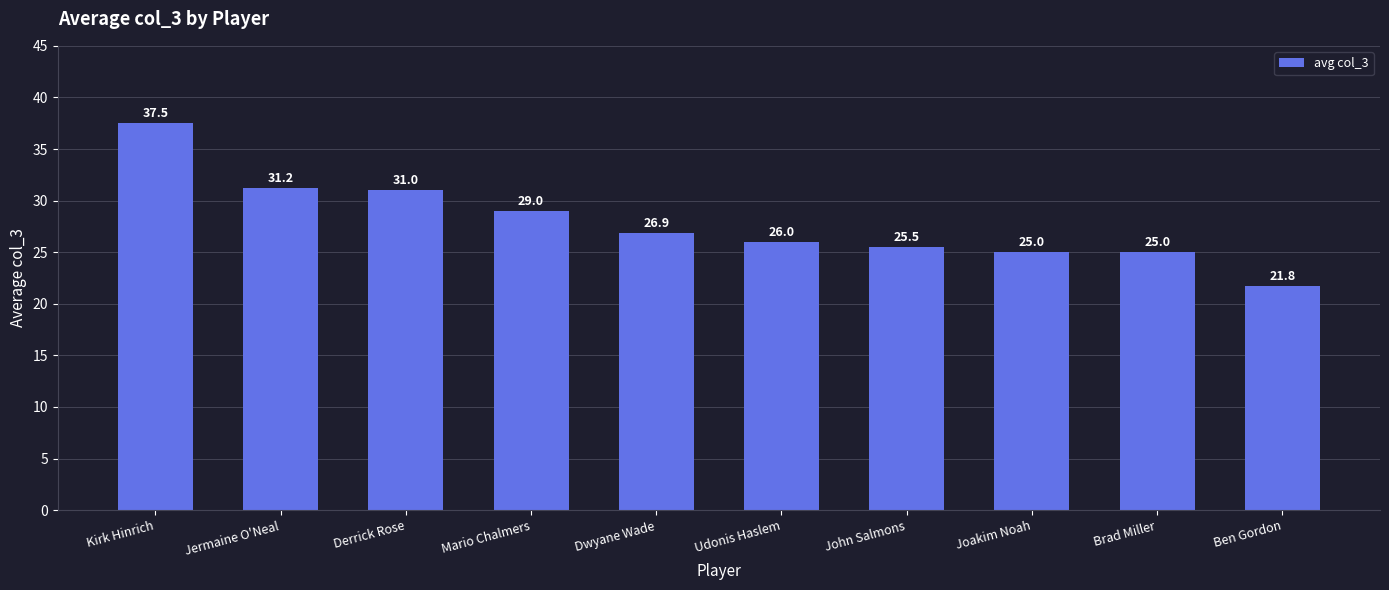

Which has a higher value, Udonis Haslem or Dwyane Wade?

Dwyane Wade